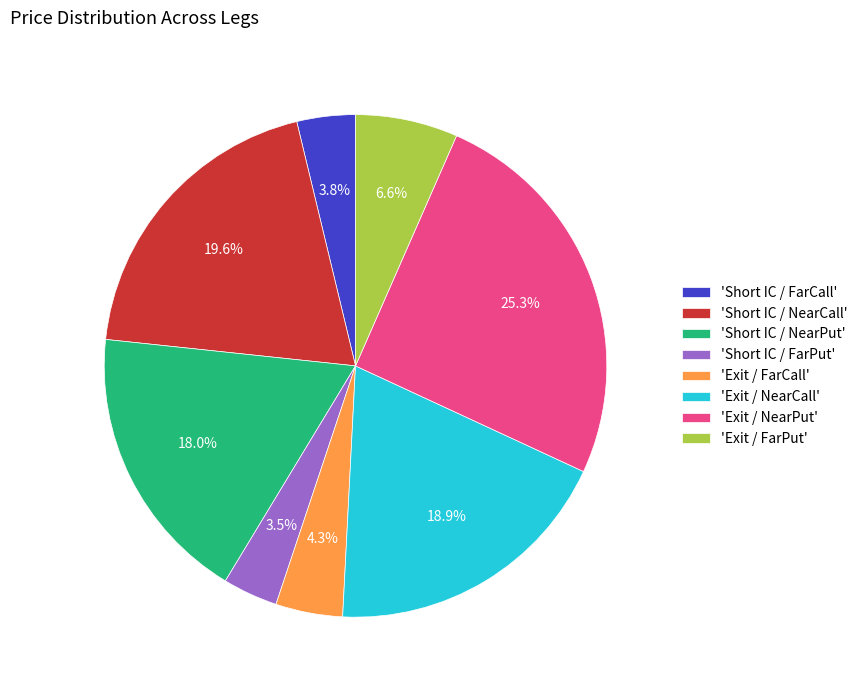

Is there a majority slice in this chart?

No